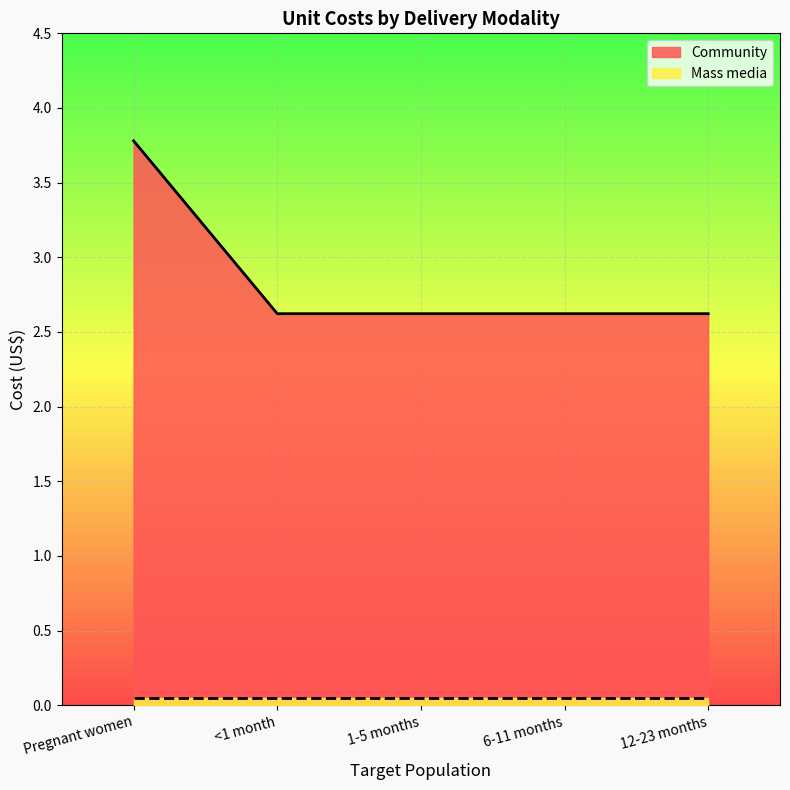

Is it true that the value at 12-23 months is 2.6?

True